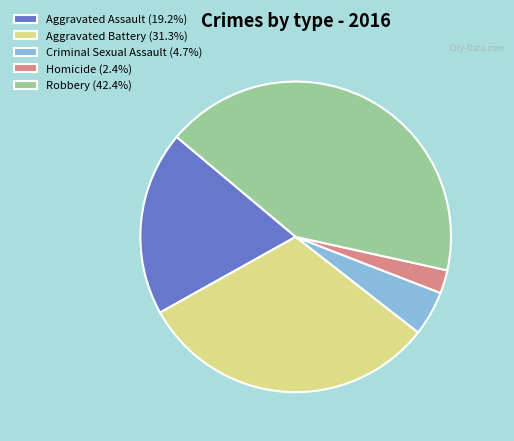

Is Aggravated Assault (19.2%) the majority of the pie?

No